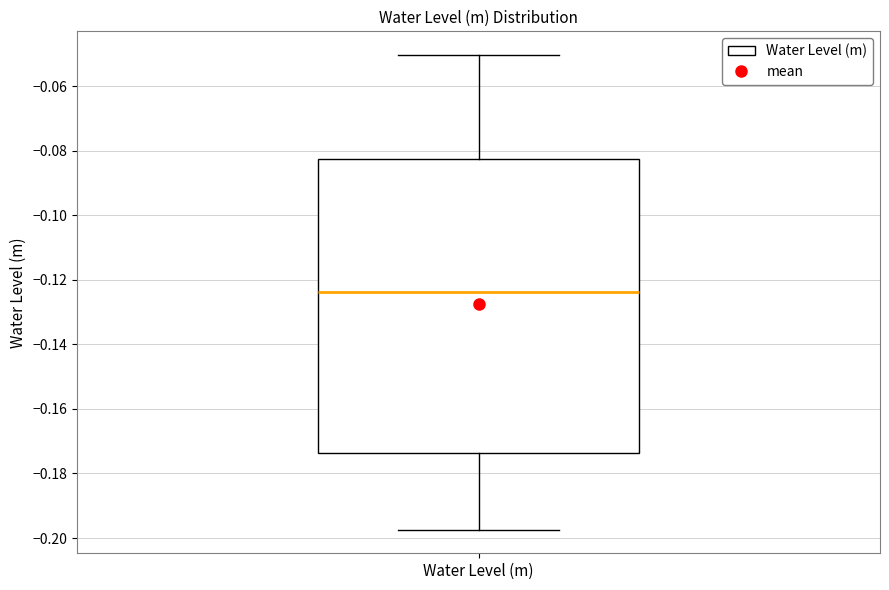

Read this box plot against the y-axis: the position of the median line, the range covered by the box, and the ends of both whiskers. The values are not printed on the chart, so give them approximately, as read against the axis.

median -0.124, box -0.174 to -0.082, whiskers -0.198 to -0.050